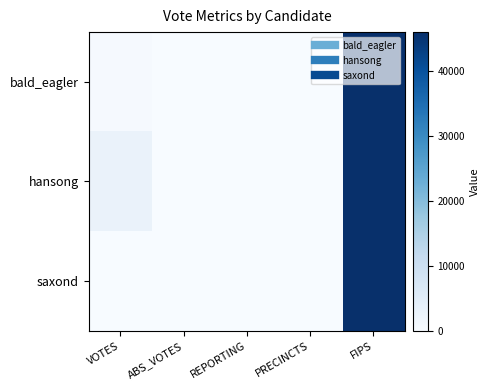

Reading left to right, extract all data points from this chart.

bald_eagler: VOTES=449	ABS_VOTES=0	REPORTING=7	PRECINCTS=7	FIPS=46067
hansong: VOTES=3002	ABS_VOTES=0	REPORTING=7	PRECINCTS=7	FIPS=46067
saxond: VOTES=107	ABS_VOTES=0	REPORTING=7	PRECINCTS=7	FIPS=46067